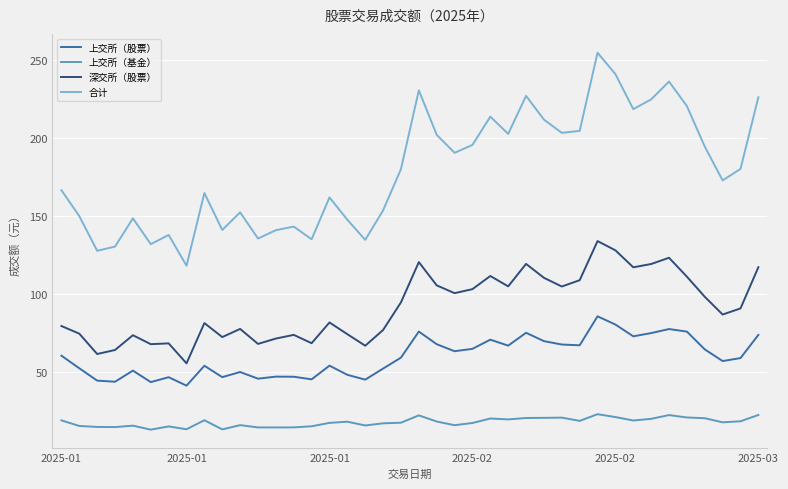

List the series in order of their overall mean, lowest first.

上交所（基金）, 上交所（股票）, 深交所（股票）, 合计